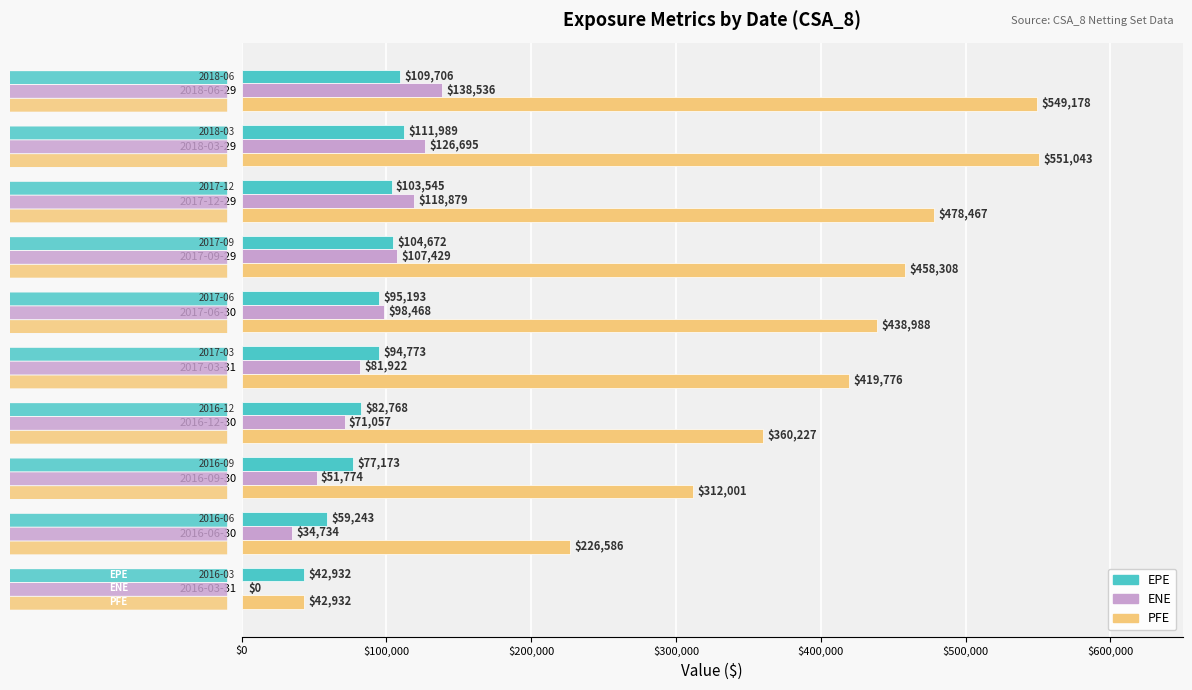

What is the highest value of the PFE series?

551043.0